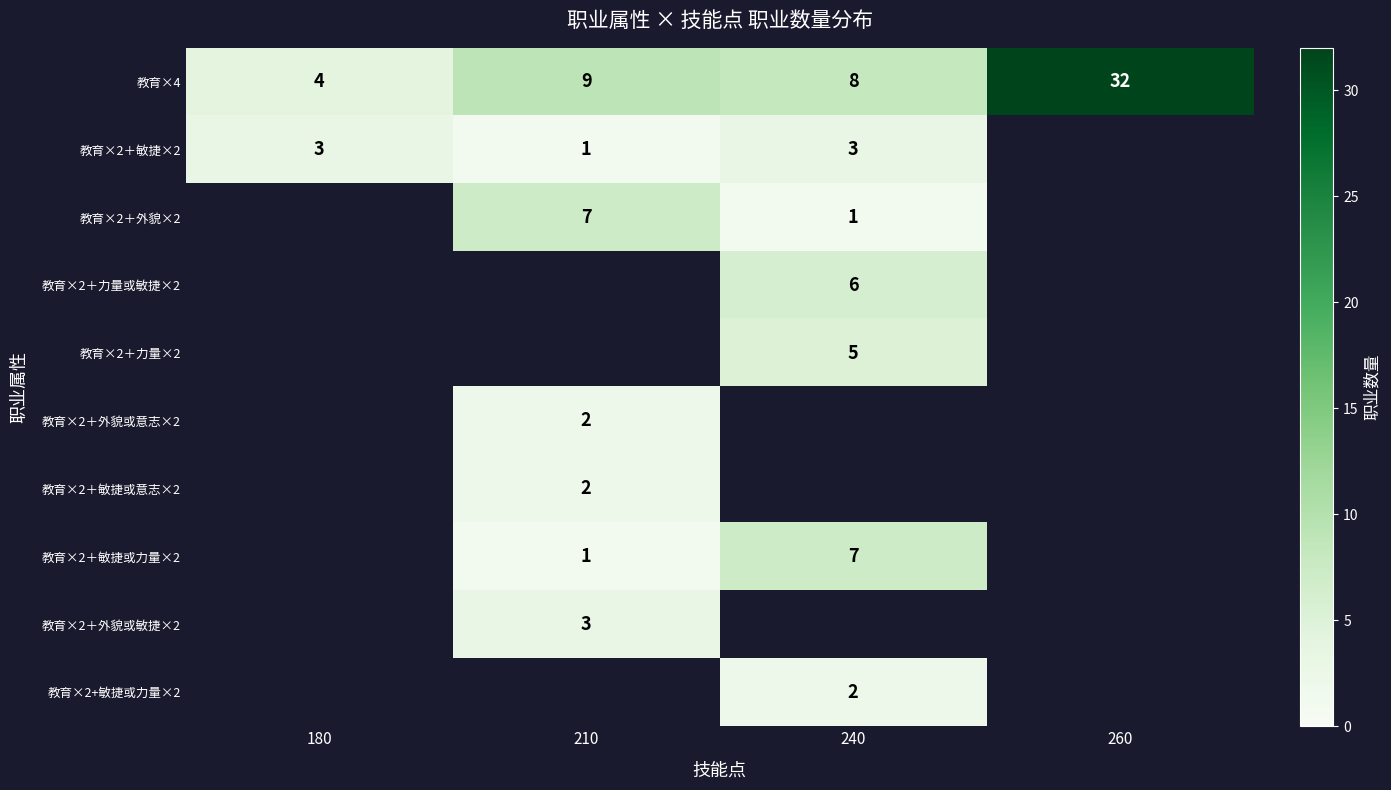

Is it true that 教育×2＋外貌或意志×2 equals 0.8 at 210?

False